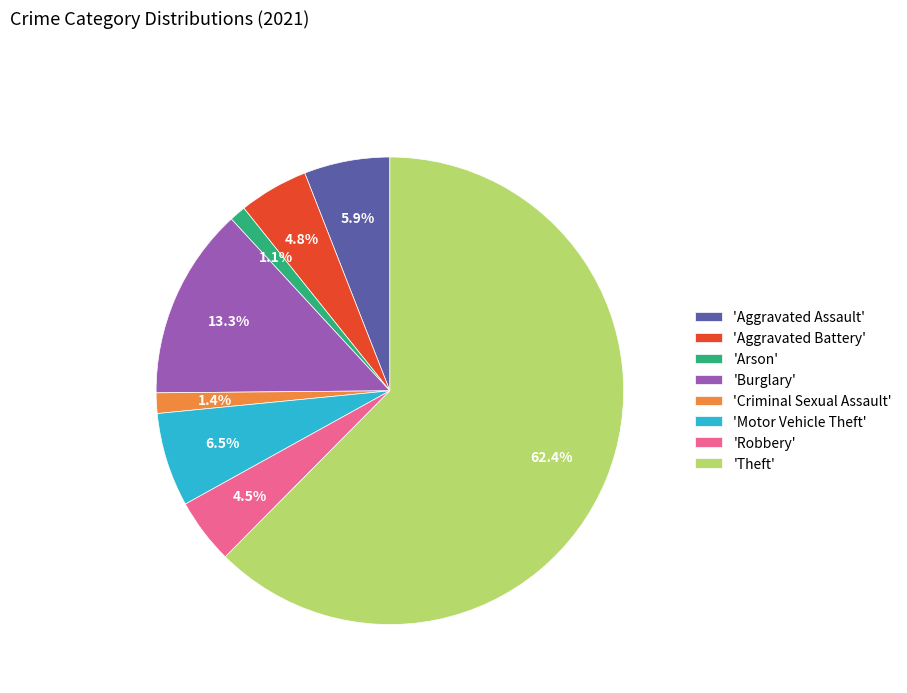

What percentage is NOT represented by 'Motor Vehicle Theft'?

93.5%